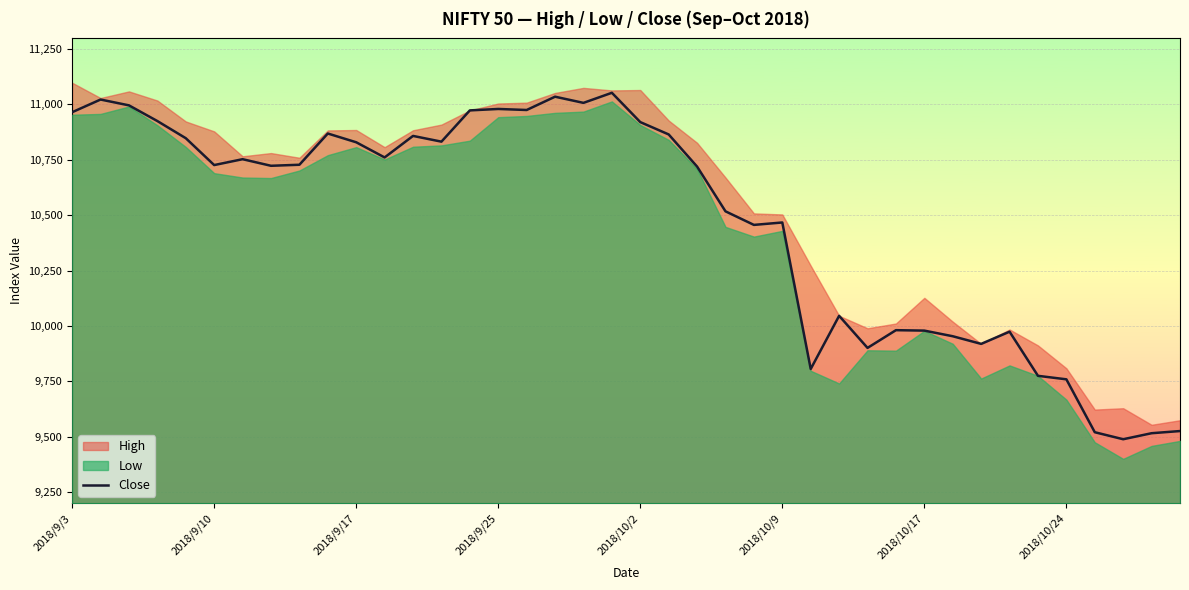

What is the minimum value for Close?

9489.2